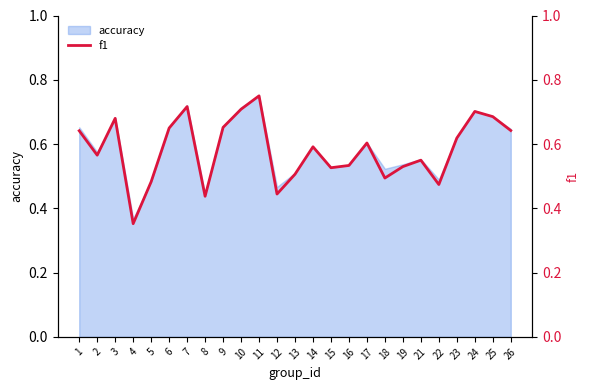

Reading right to left, what are all the values shown in this chart?

26=0.6	25=0.7	24=0.7	23=0.6	22=0.5	21=0.5	19=0.5	18=0.5	17=0.6	16=0.5	15=0.5	14=0.6	13=0.5	12=0.4	11=0.8	10=0.7	9=0.7	8=0.4	7=0.7	6=0.6	5=0.5	4=0.4	3=0.7	2=0.6	1=0.6